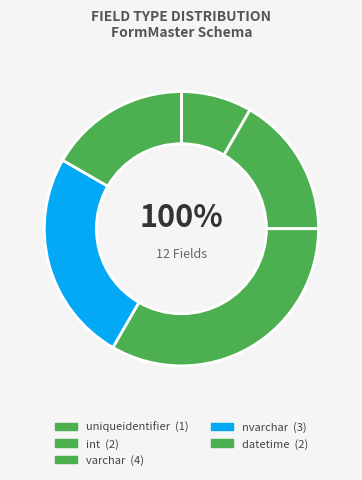

Combined, do varchar and datetime account for over 50%?

No